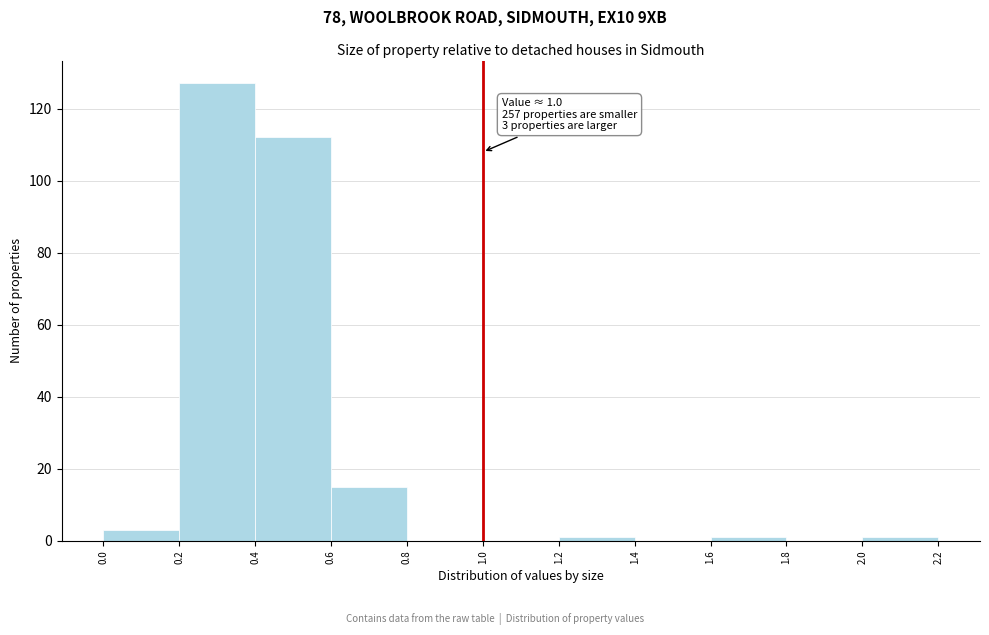

Which range on the x-axis has the tallest bar?

0.2 to 0.4